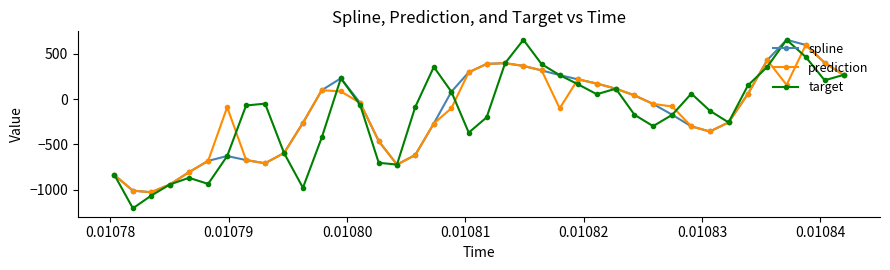

What is the difference between the maximum and second lowest values in the spline series?

1665.1